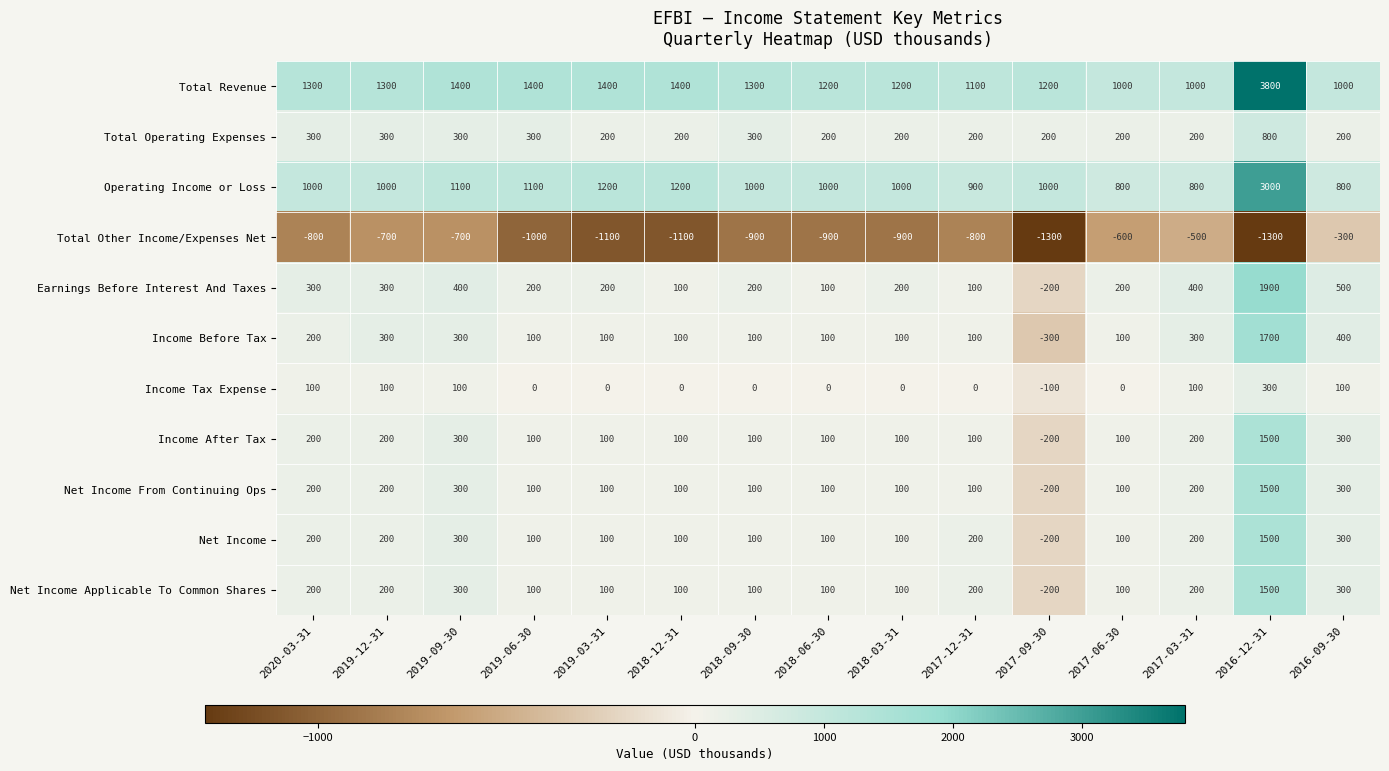

At which category is the sum across all series the highest?

2016-12-31